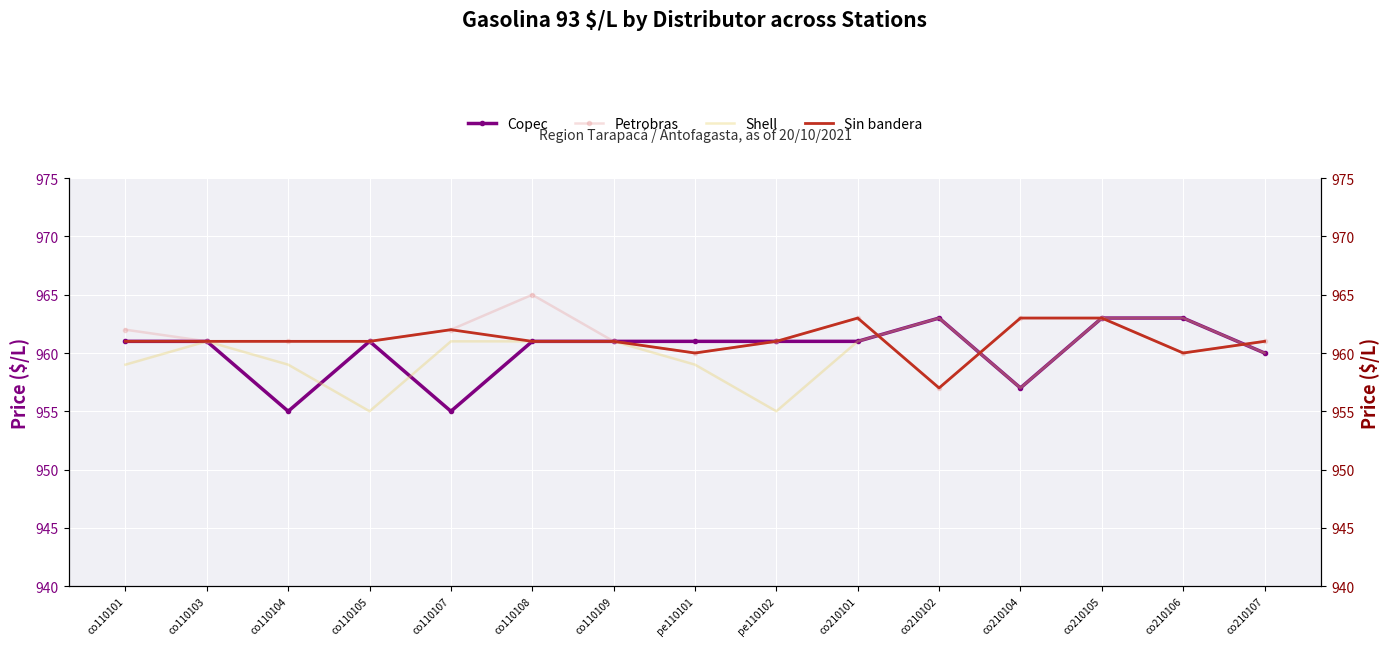

What is the sum of all Copec values?

14404